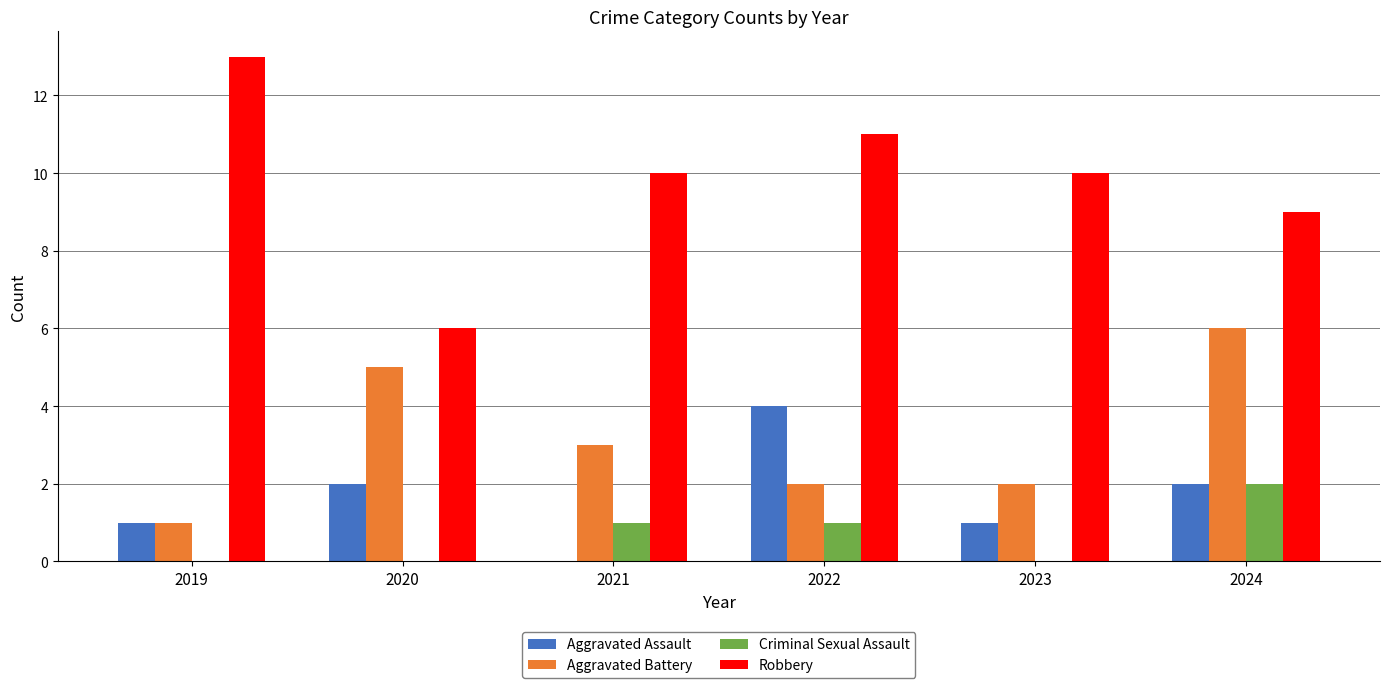

What value does the Aggravated Battery series have at 2020?

5